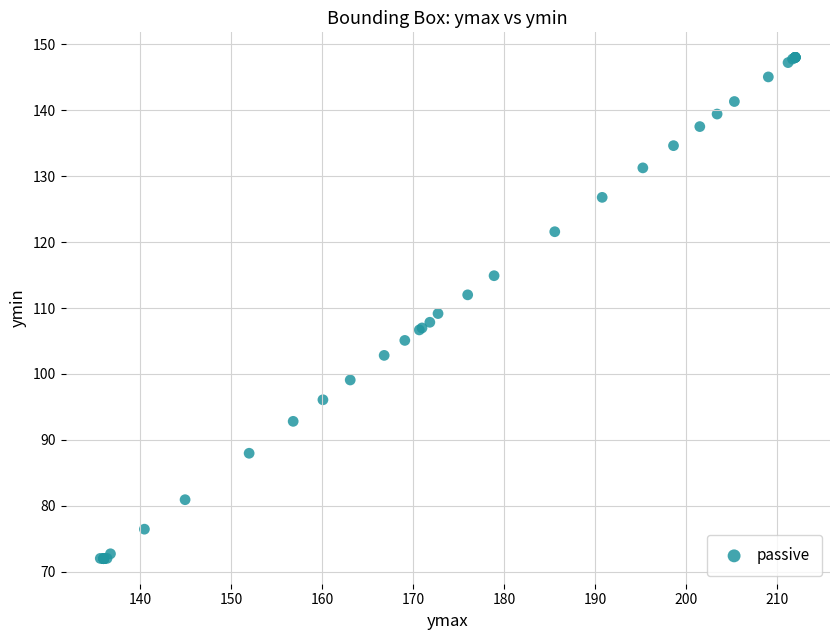

What Y value in the scatter plot is closest to 110?

109.2